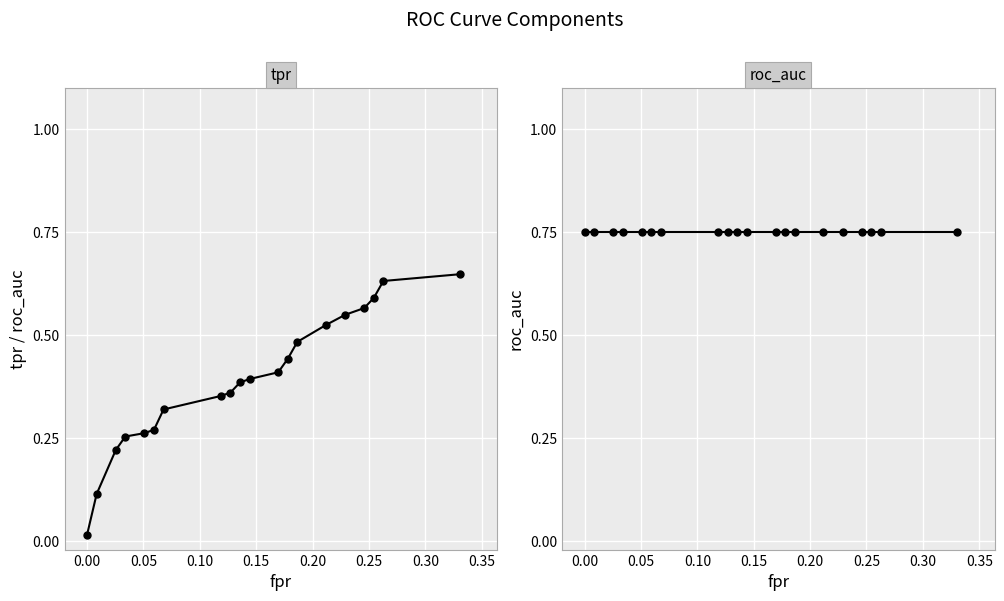

What are all the series names shown in the legend?

tpr, roc_auc